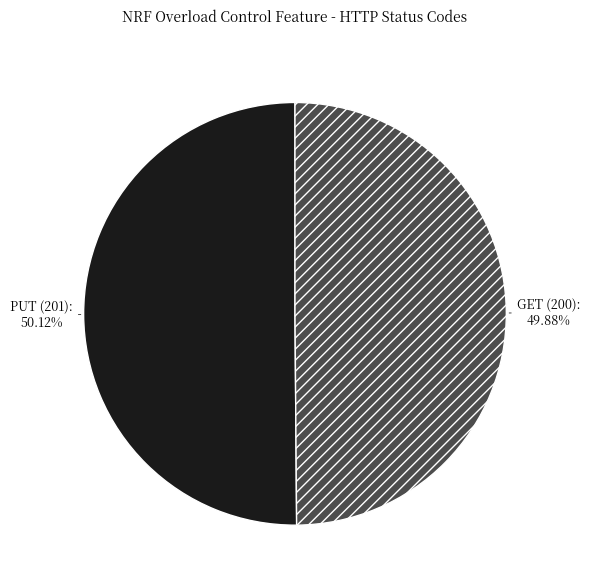

Approximately how many times larger is the value at PUT (201) compared to GET (200)?

1.0